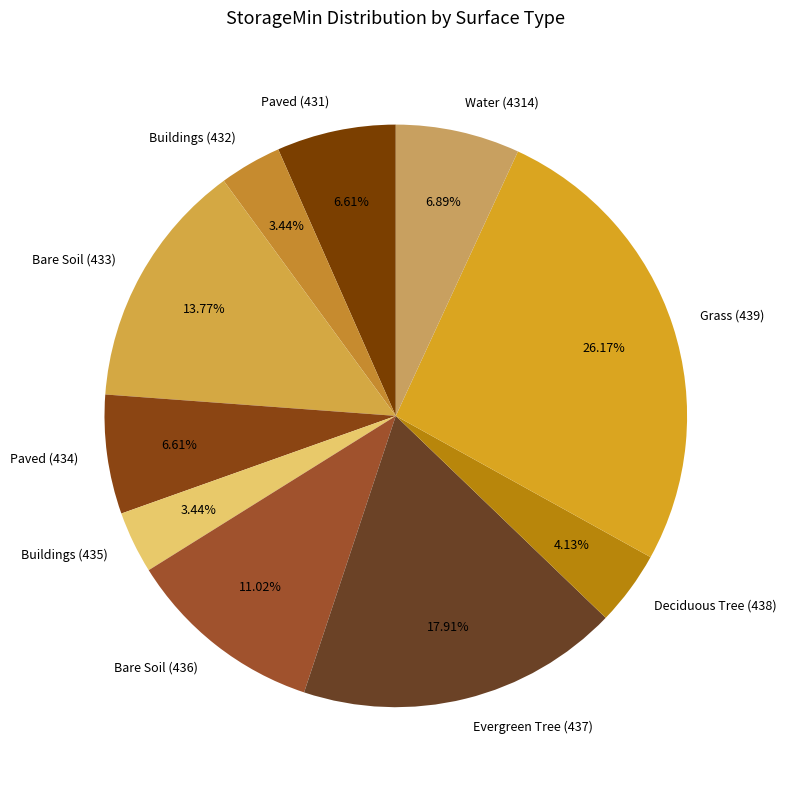

To the nearest percent, what is the difference between the largest and smallest slice percentages?

23%